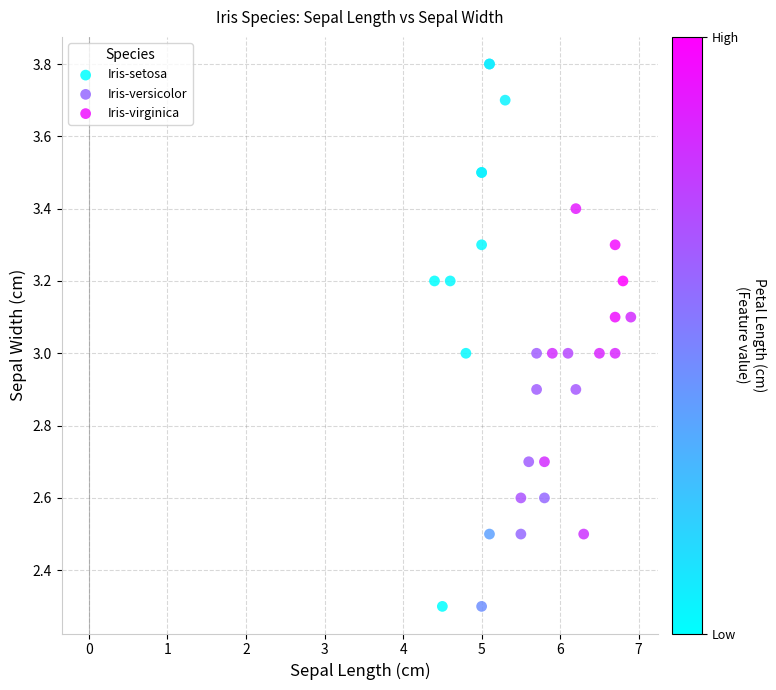

Which series reaches the maximum Y coordinate?

Iris-setosa